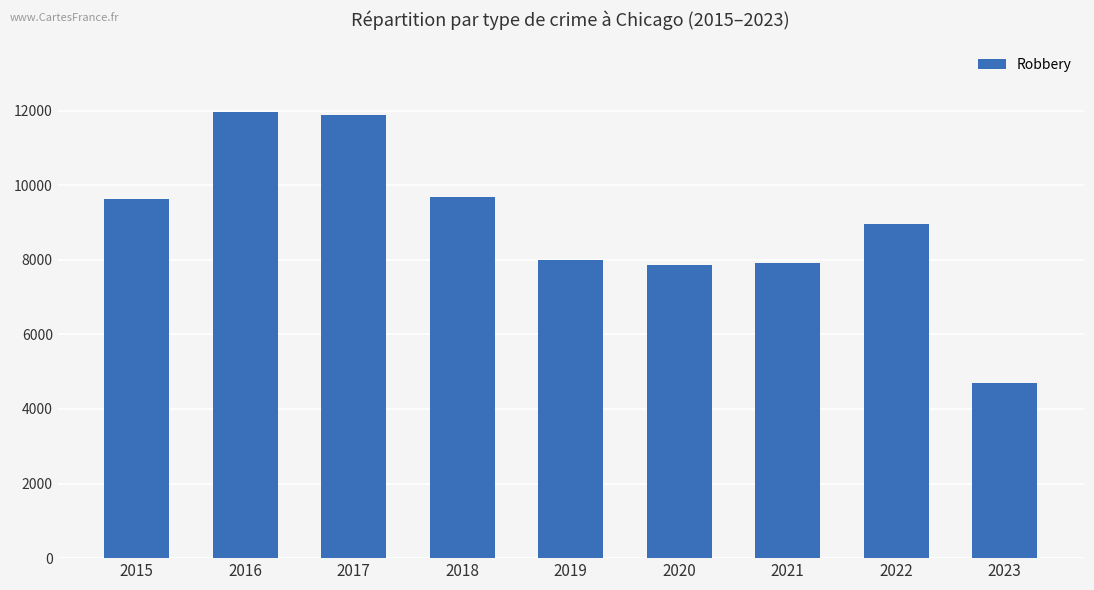

What is the change in value from 2017 to 2018?

-2200